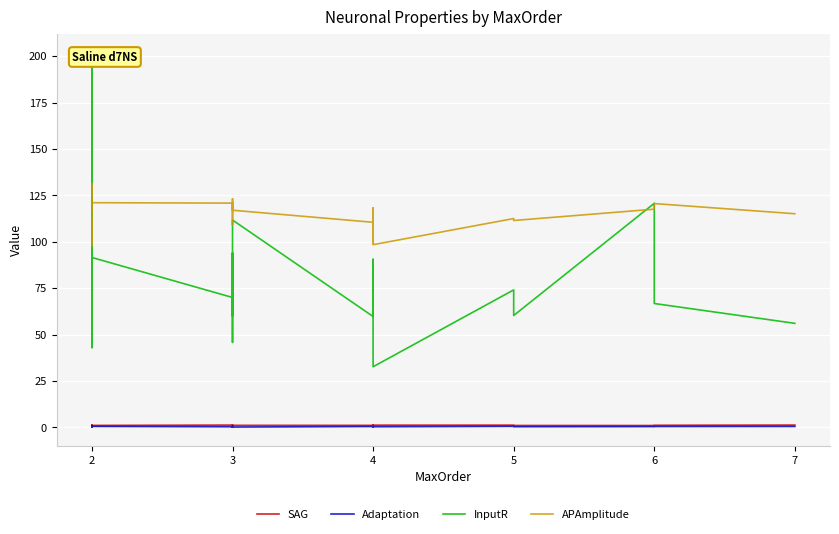

True or false: InputR and SAG cross at least once.

False